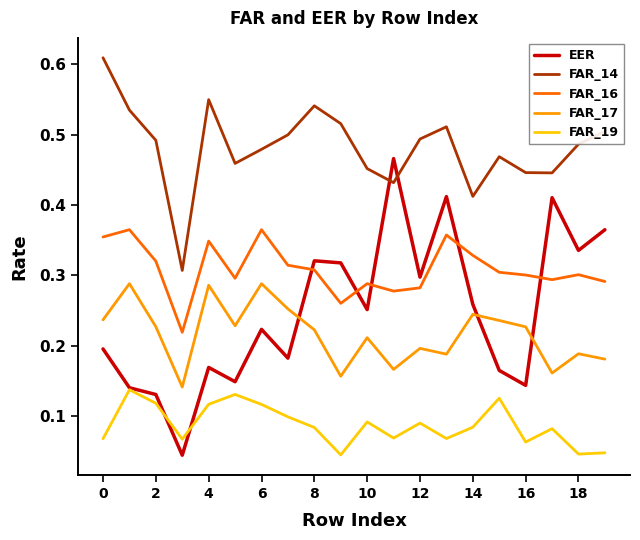

Which series has the largest total across all categories?

FAR_14